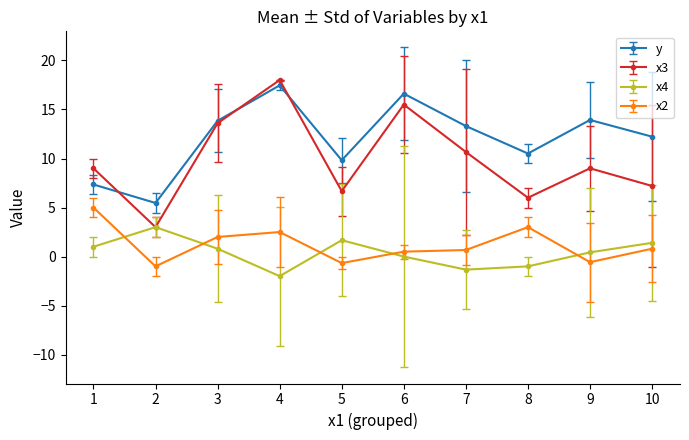

Rank the series by their maximum value, from highest to lowest.

x3, y, x2, x4